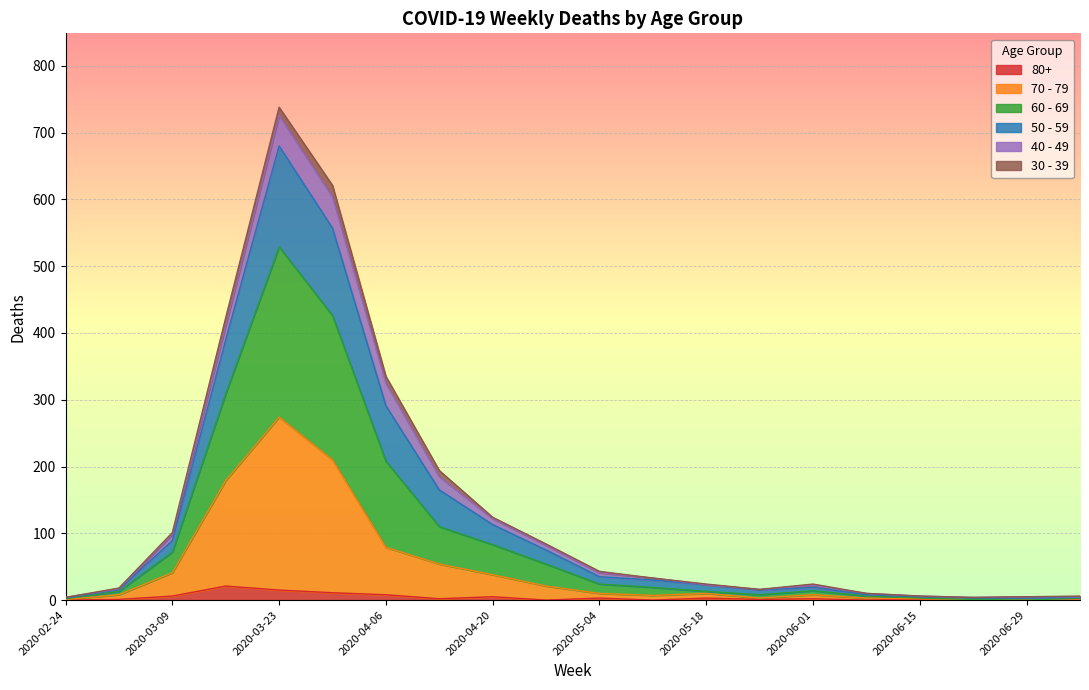

At which category is the sum across all series the highest?

2020-03-23